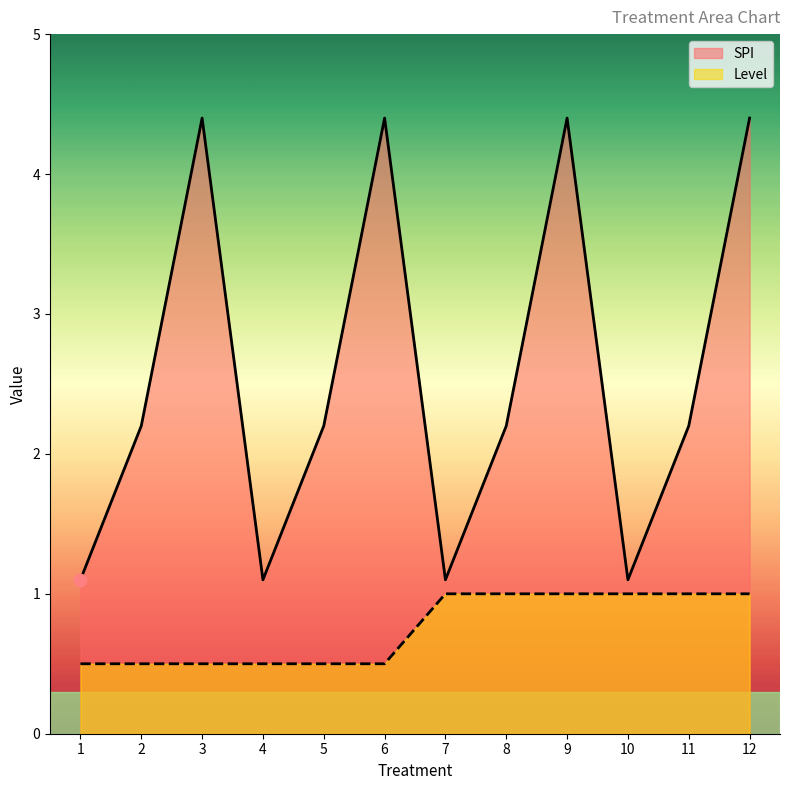

Which series reaches the minimum Y coordinate?

Level